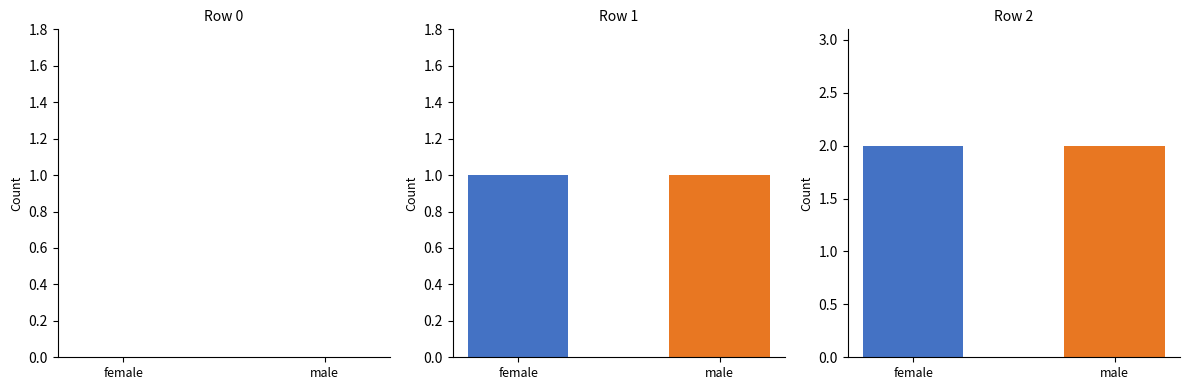

What is the maximum value for female?

2